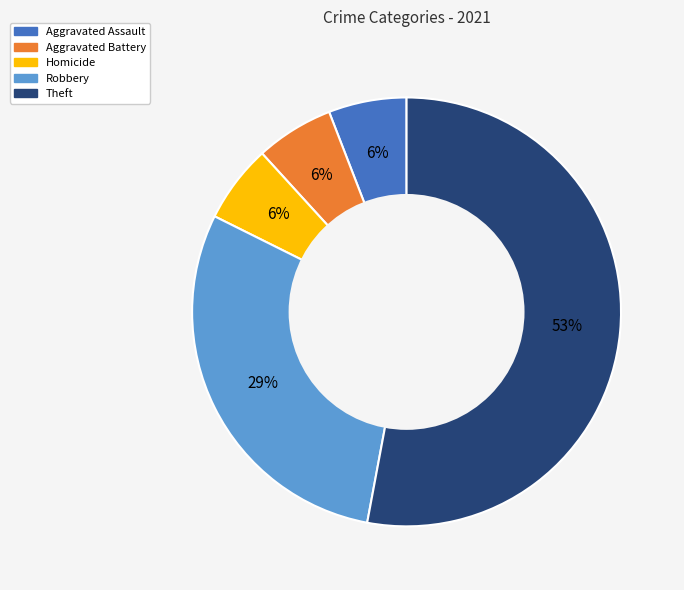

To the nearest percent, what is the average slice percentage?

20%